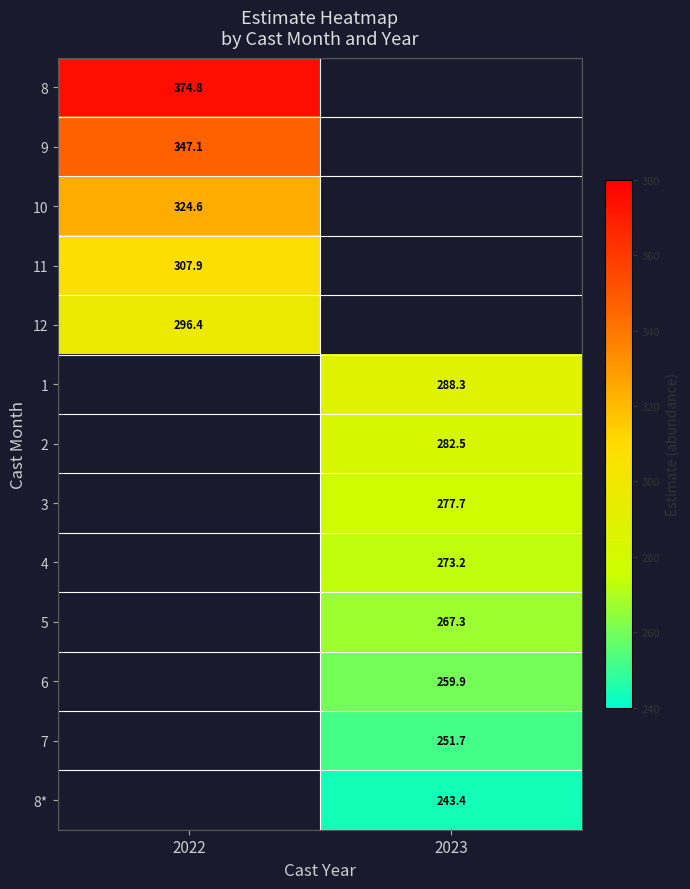

Rank the series by their maximum value, from lowest to highest.

12, 1, 2, 3, 4, 5, 6, 7, 8*, 11, 10, 9, 8